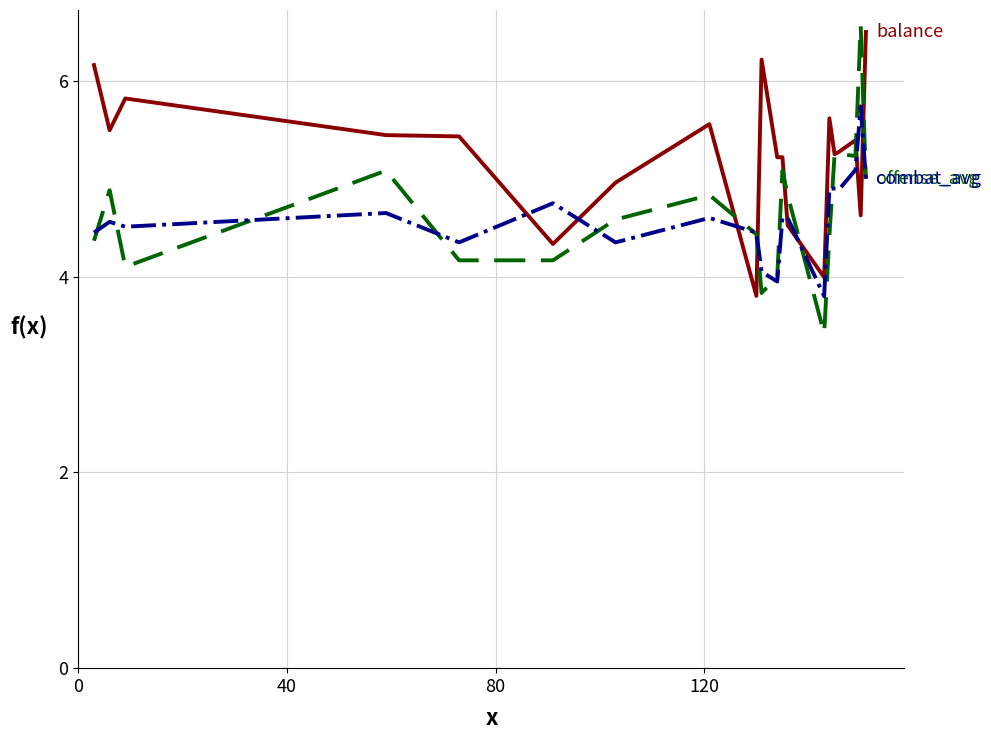

What is the maximum value shown in the chart?

6.6